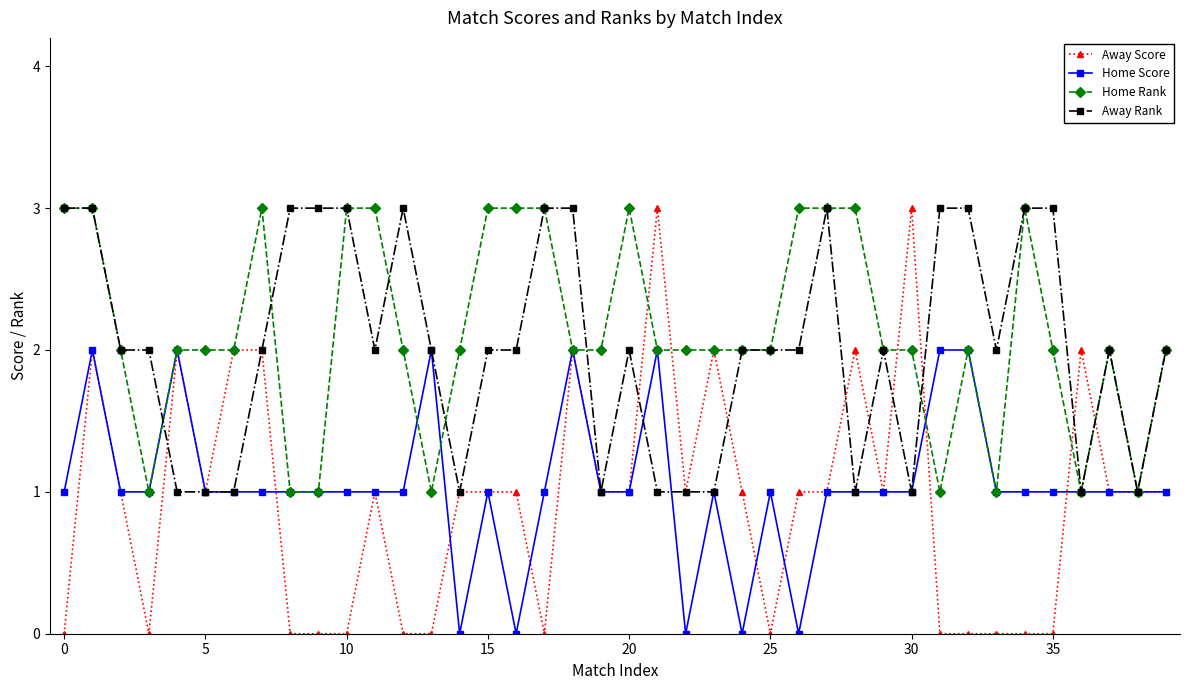

How many lines are shown in the chart?

4